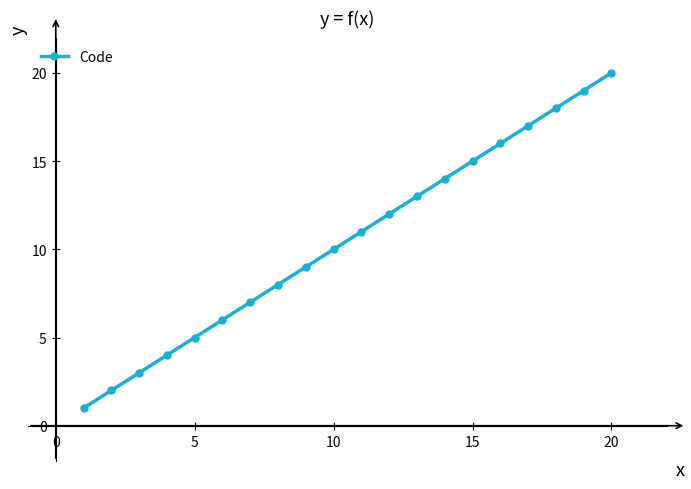

Reading left to right, extract all data points from this chart.

1	2	3	4	5	6	7	8	9	10	11	12	13	14	15	16	17	18	19	20